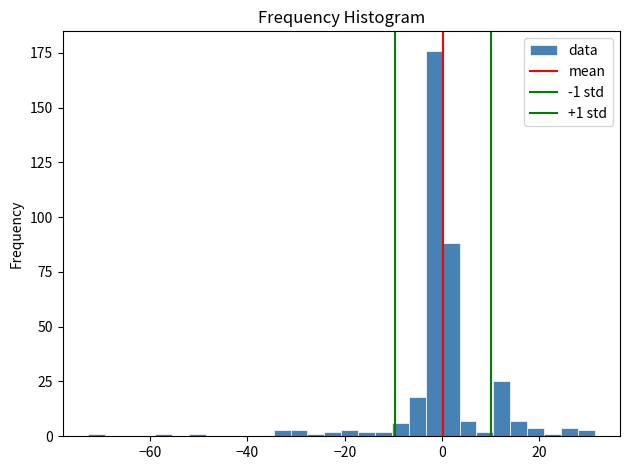

Around what value on the x-axis is the tallest bar? Give the approximate position of its centre, as read against the axis.

-2